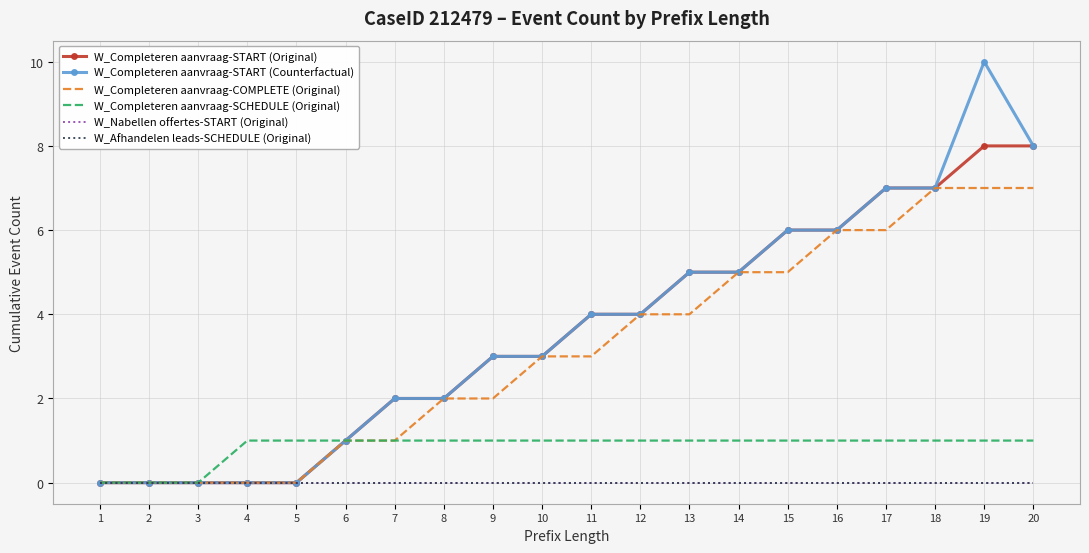

What is the difference between the highest and lowest values at 16?

6